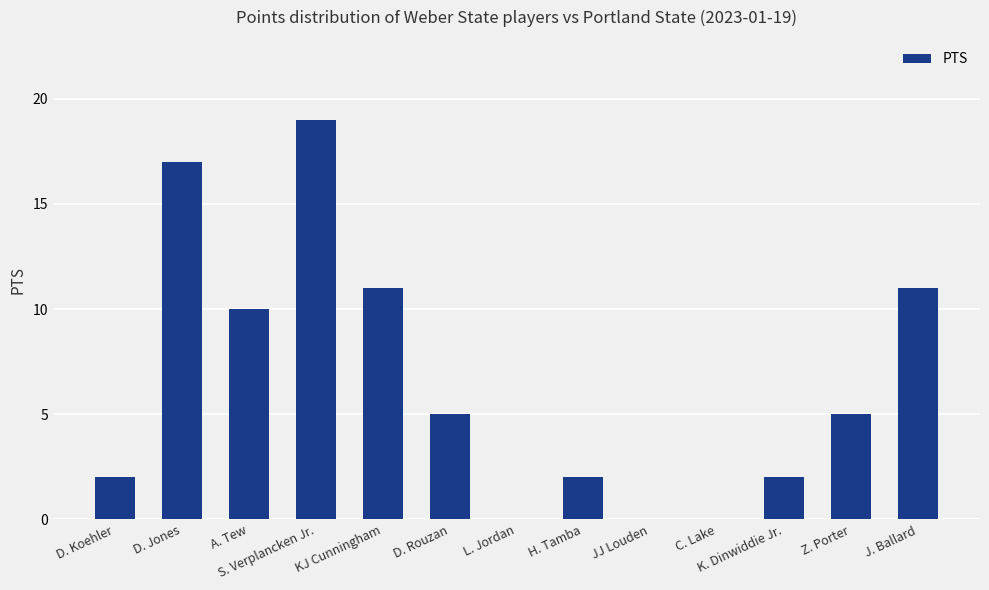

At which label is the value closest to 9?

A. Tew